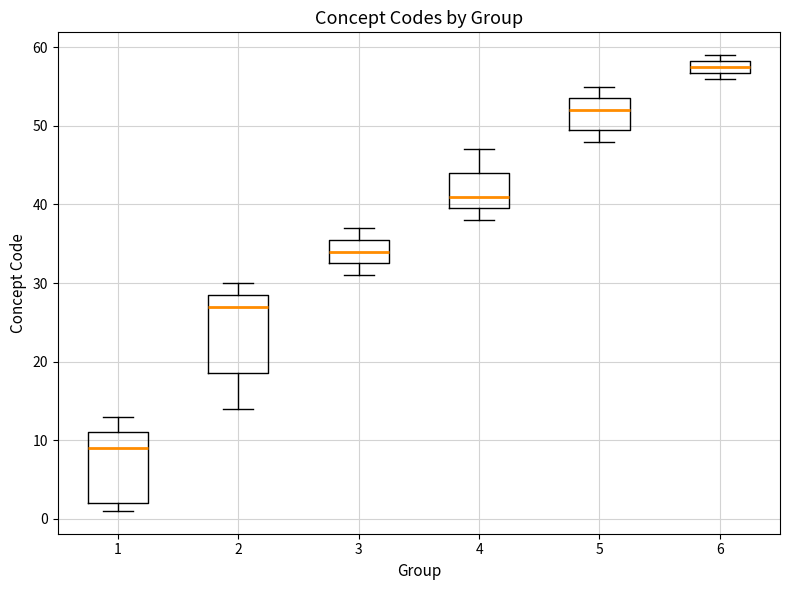

Which box is the tallest, from its lower edge to its upper edge?

2